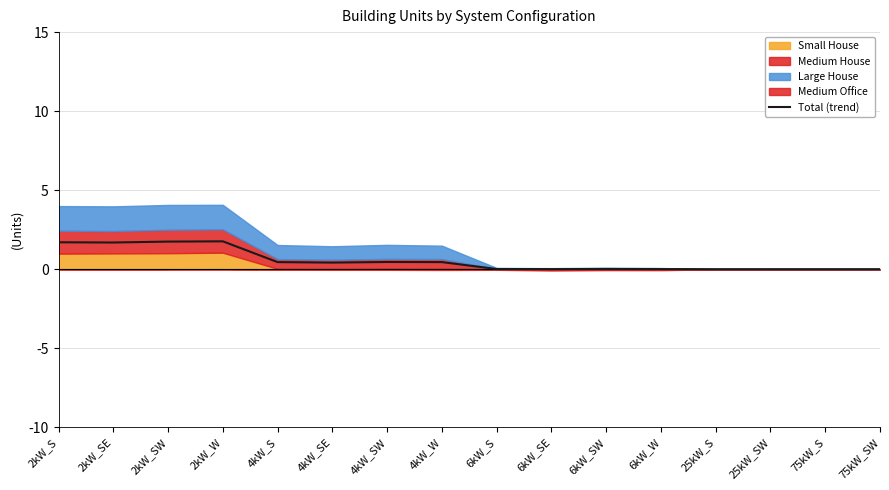

Reading left to right, list all the values displayed in this chart.

1.7	1.7	1.7	1.8	0.4	0.4	0.5	0.4	0.0	0.0	0.0	0.0	0.0	0.0	0.0	0.0